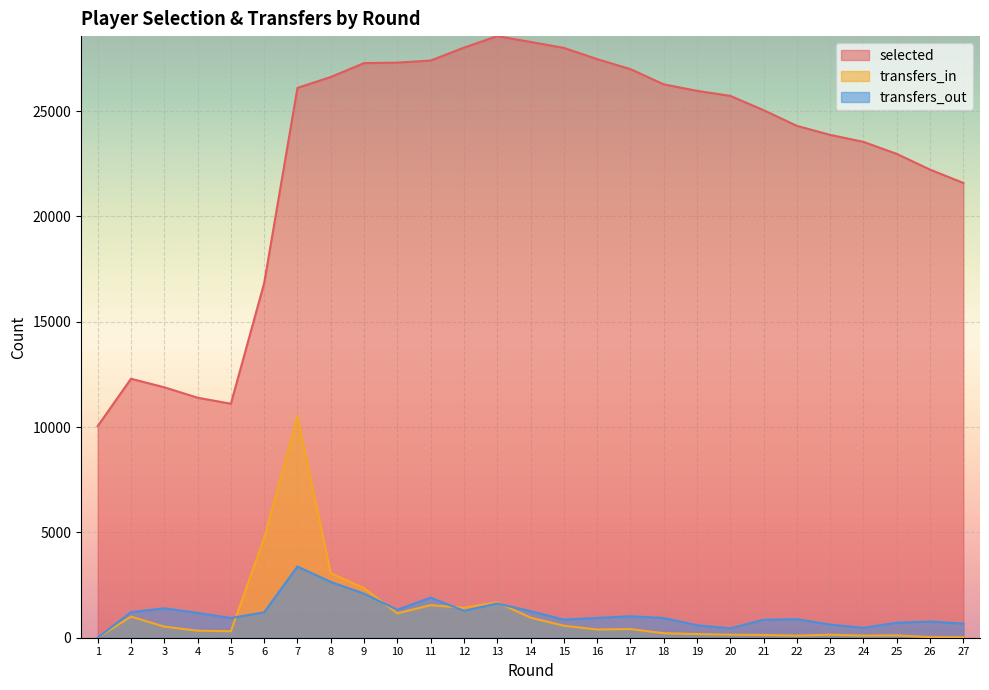

The transfers_in series shows 1546 at 11. True or false?

True